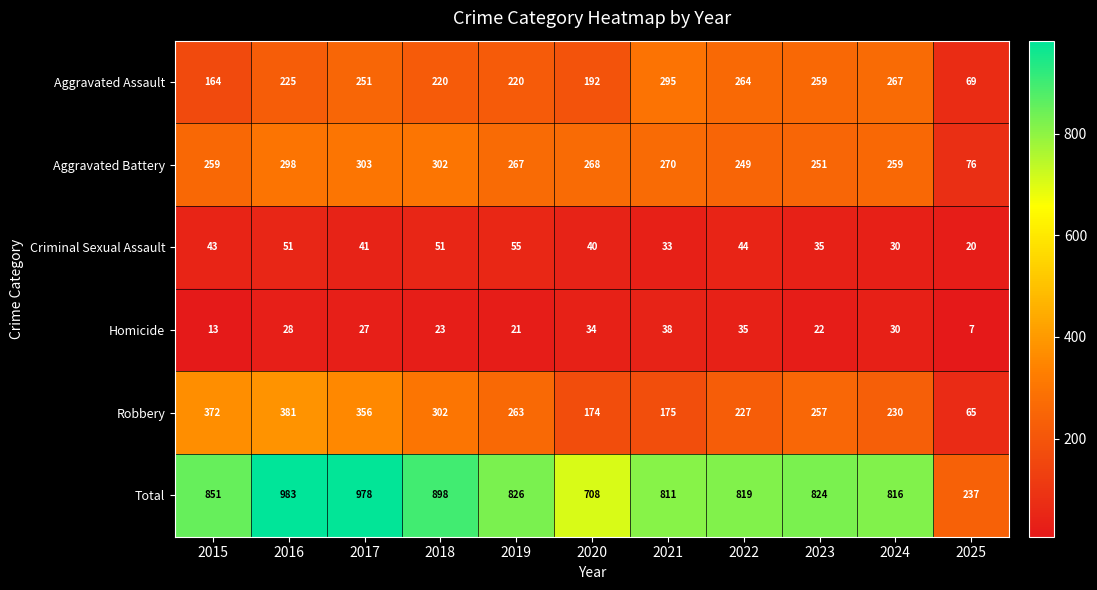

What is the sum of the Robbery values at 2025 and 2023?

322